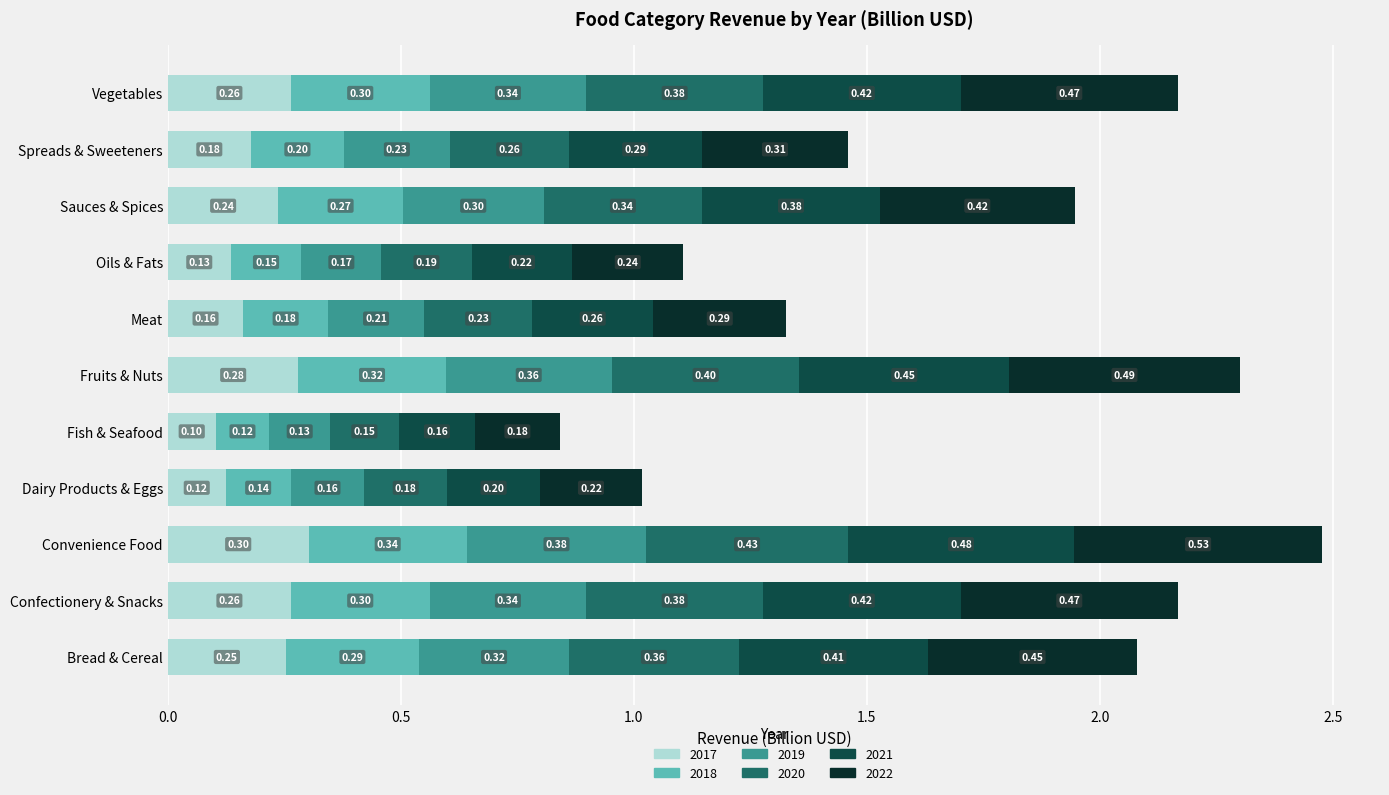

Where is 2017 nearest to the value 0?

Fish & Seafood